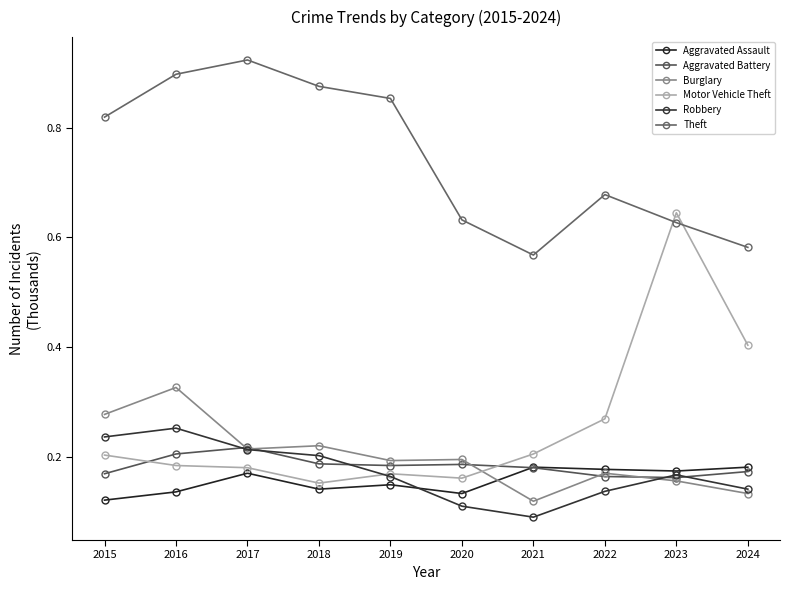

What is the value of the Robbery point at the 5th from the left?

165